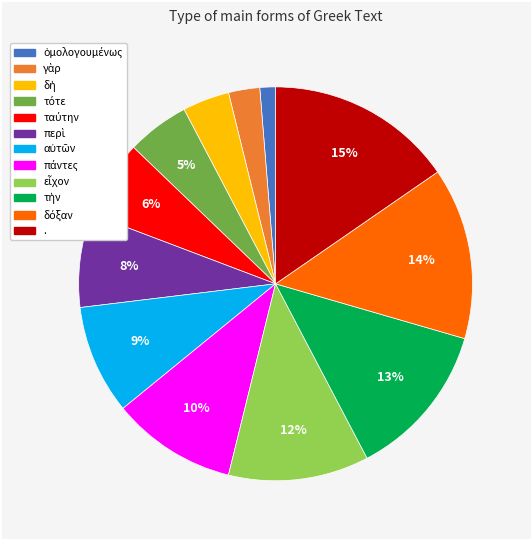

Is there any slice that represents more than half of the pie?

No